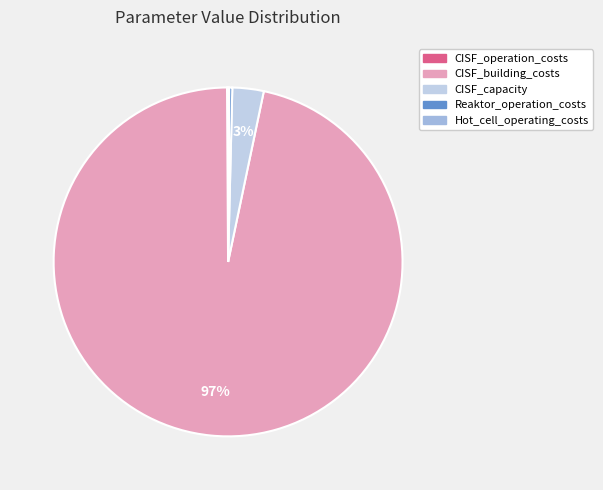

The CISF_capacity slice represents 3% of the pie. True or false?

True